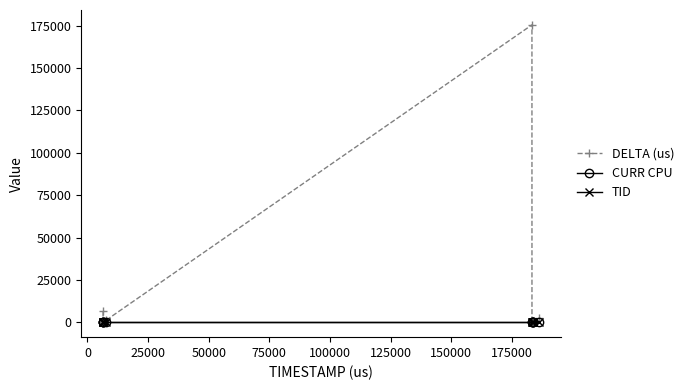

Does the chart display data point markers on the line(s)?

Yes